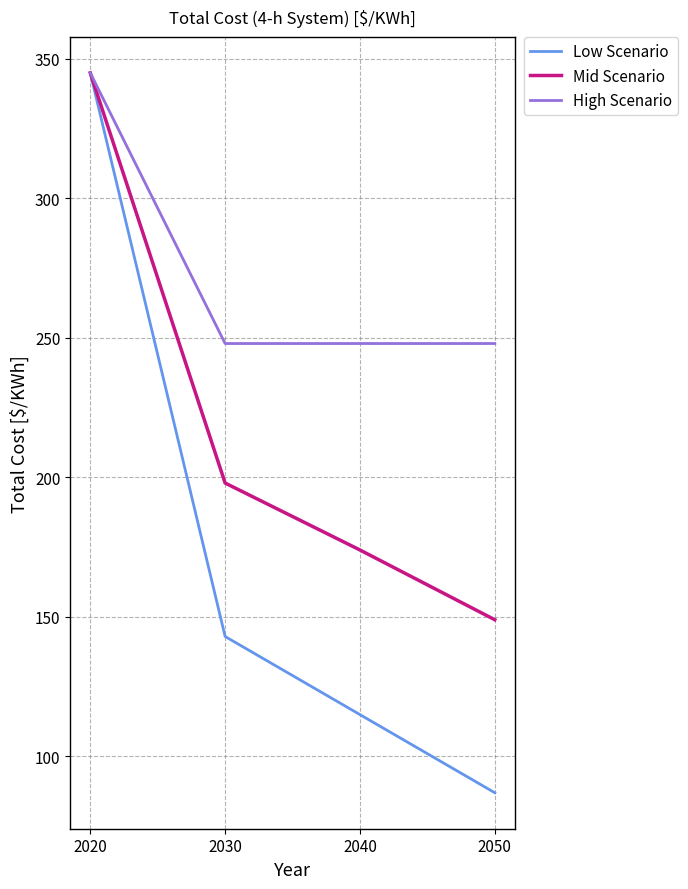

How many categories are shown in the chart?

4